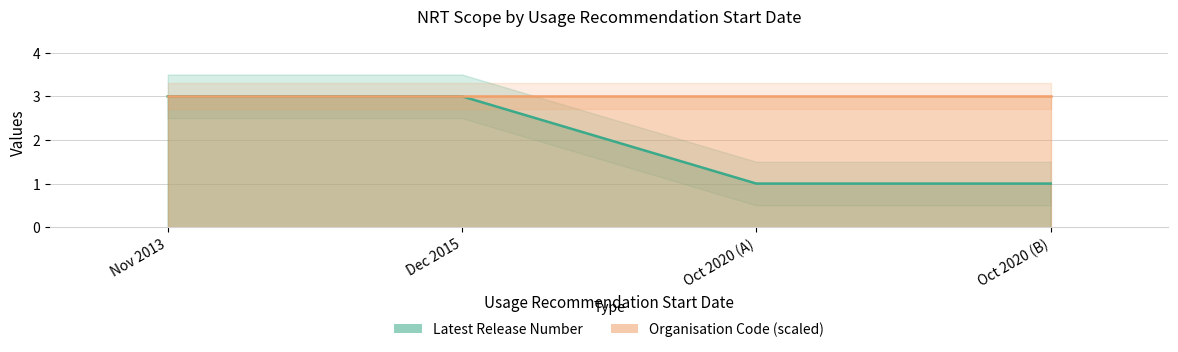

The value at Oct 2020 (A) is 1. True or false?

False